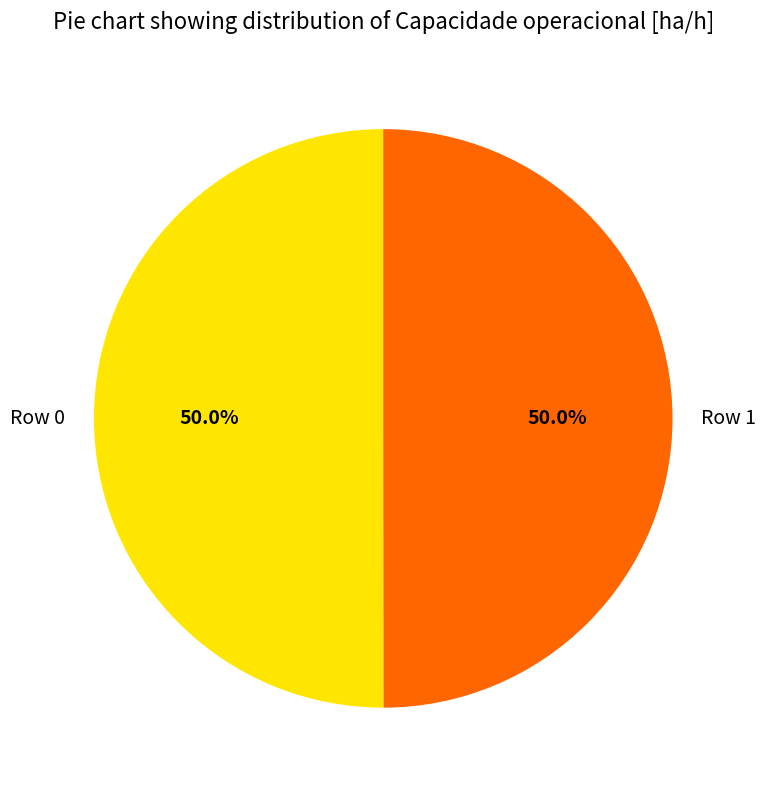

To the nearest percent, what is the average slice percentage?

50%